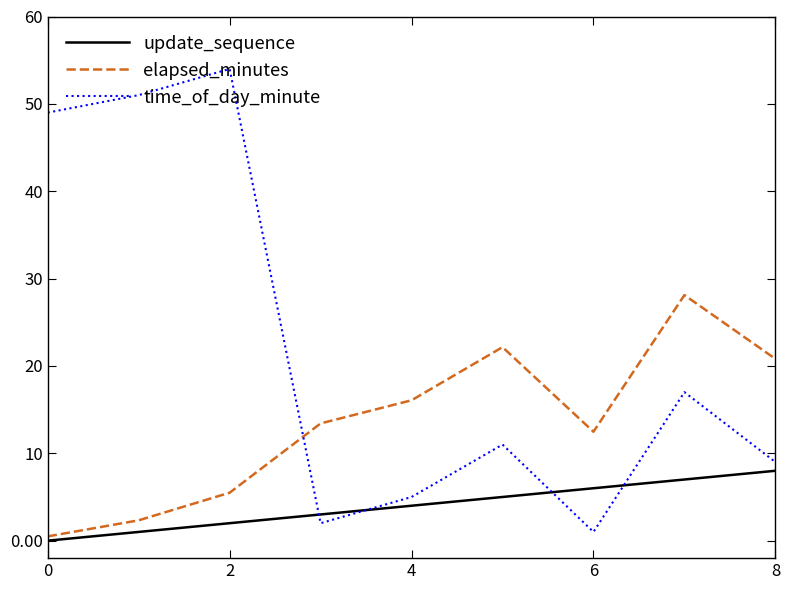

How many interior local peaks does the time_of_day_minute series have?

3